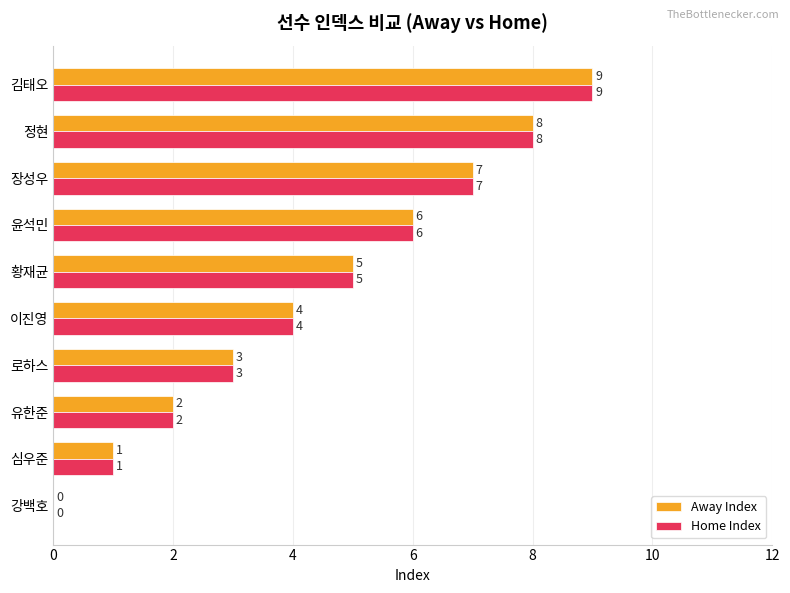

Which category has the highest value in the Away Index series?

김태오